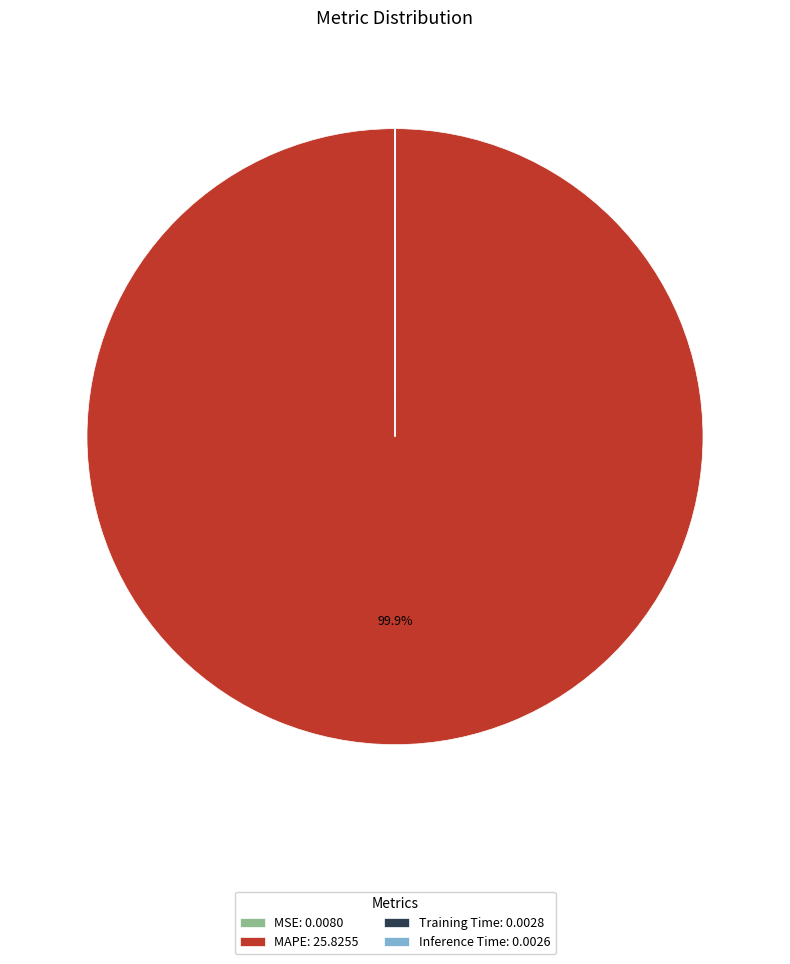

Is there a majority slice in this chart?

Yes